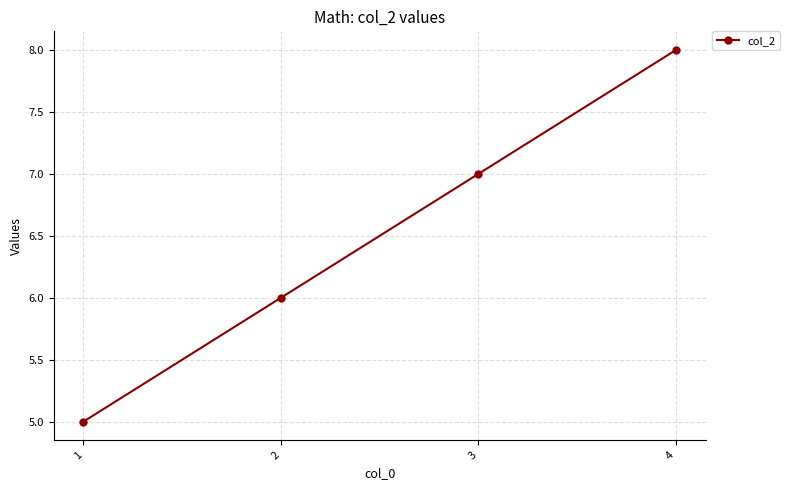

Approximately how many times larger is the value at 4 compared to 3?

1.1